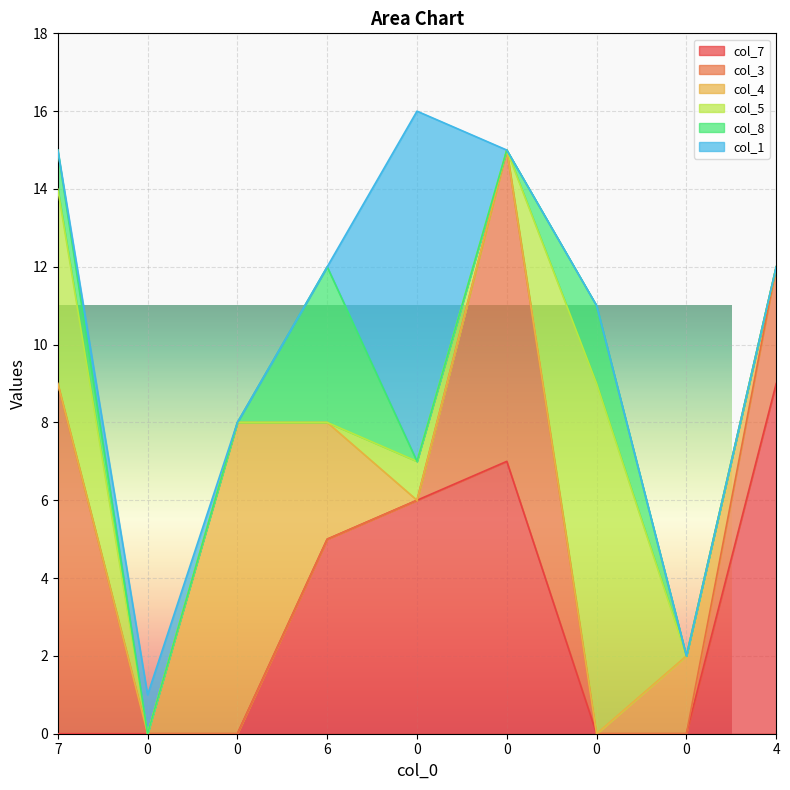

Where do col_8 and col_7 first cross each other?

0 and 0